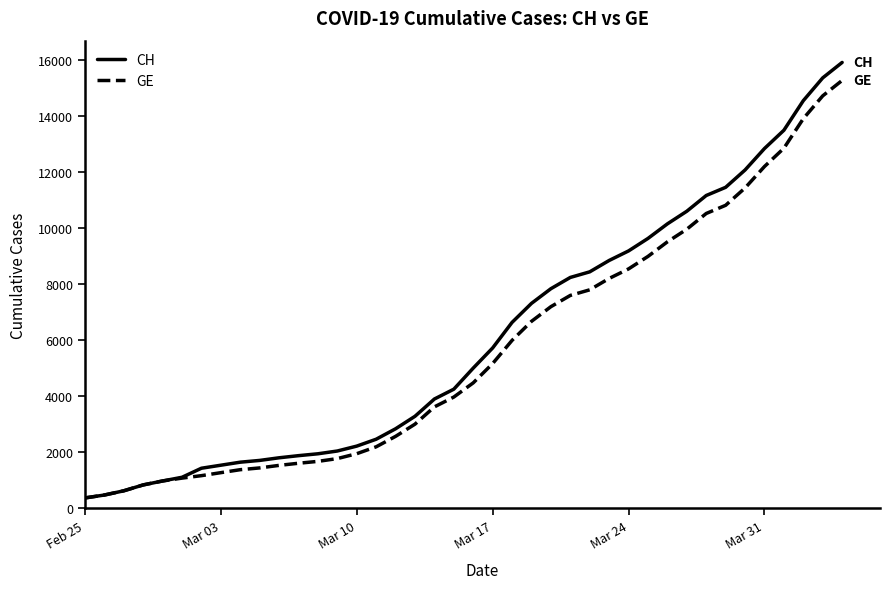

Which series has the widest spread of values?

CH